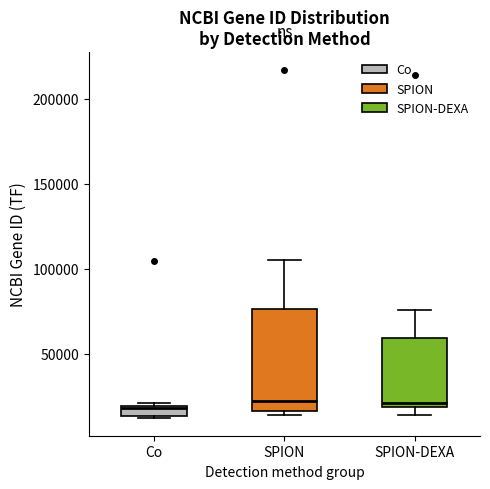

Which box is the tallest, from its lower edge to its upper edge?

SPION